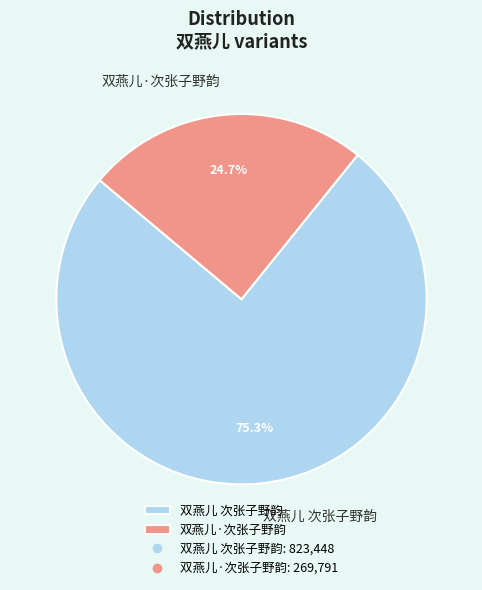

To the nearest percent, what is the combined percentage of 双燕儿 次张子野韵 and 双燕儿·次张子野韵?

100%